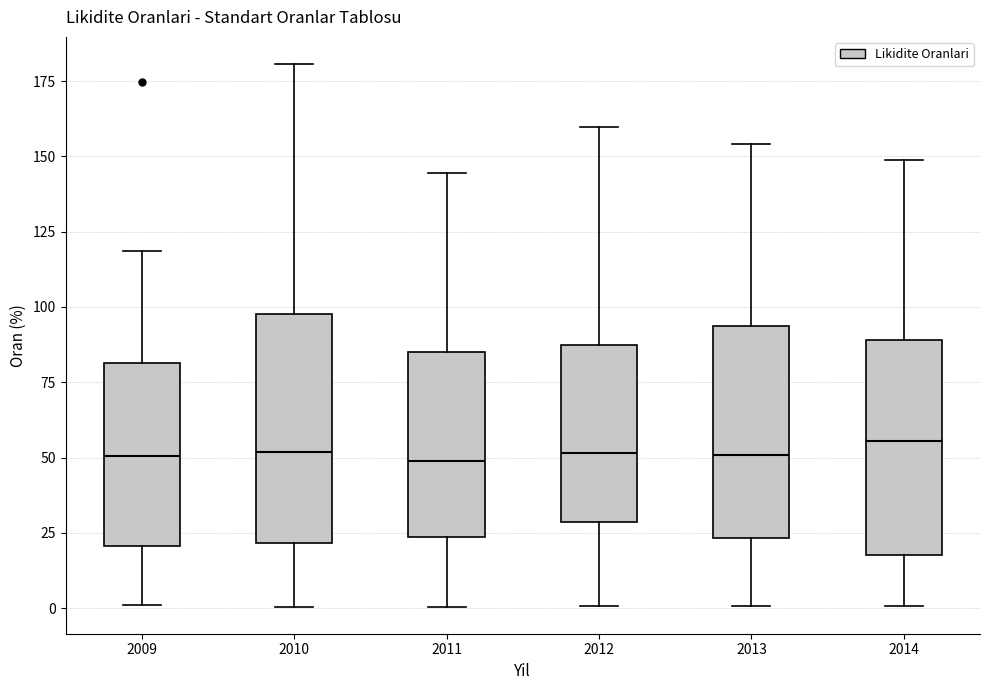

Reading left to right, transcribe this box plot: for each box, give where its median line is, the range the box spans, and where its two whiskers end, as read against the y-axis. The values are not printed on the chart, so give them approximately, as read against the axis.

2009: median 50, box 20 to 80, whiskers 0 to 120
2010: median 50, box 20 to 100, whiskers 0 to 180
2011: median 50, box 25 to 85, whiskers 0 to 145
2012: median 50, box 30 to 85, whiskers 0 to 160
2013: median 50, box 25 to 95, whiskers 0 to 155
2014: median 55, box 20 to 90, whiskers 0 to 150